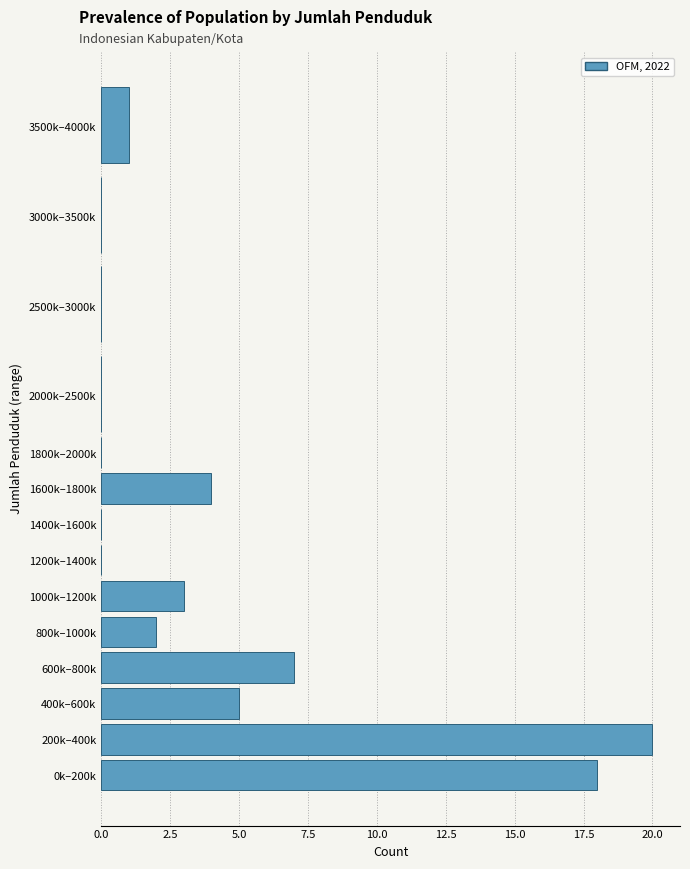

Reading top to bottom, list all the values displayed in this chart.

3500k–4000k=1	3000k–3500k=0	2500k–3000k=0	2000k–2500k=0	1800k–2000k=0	1600k–1800k=4	1400k–1600k=0	1200k–1400k=0	1000k–1200k=3	800k–1000k=2	600k–800k=7	400k–600k=5	200k–400k=20	0k–200k=18